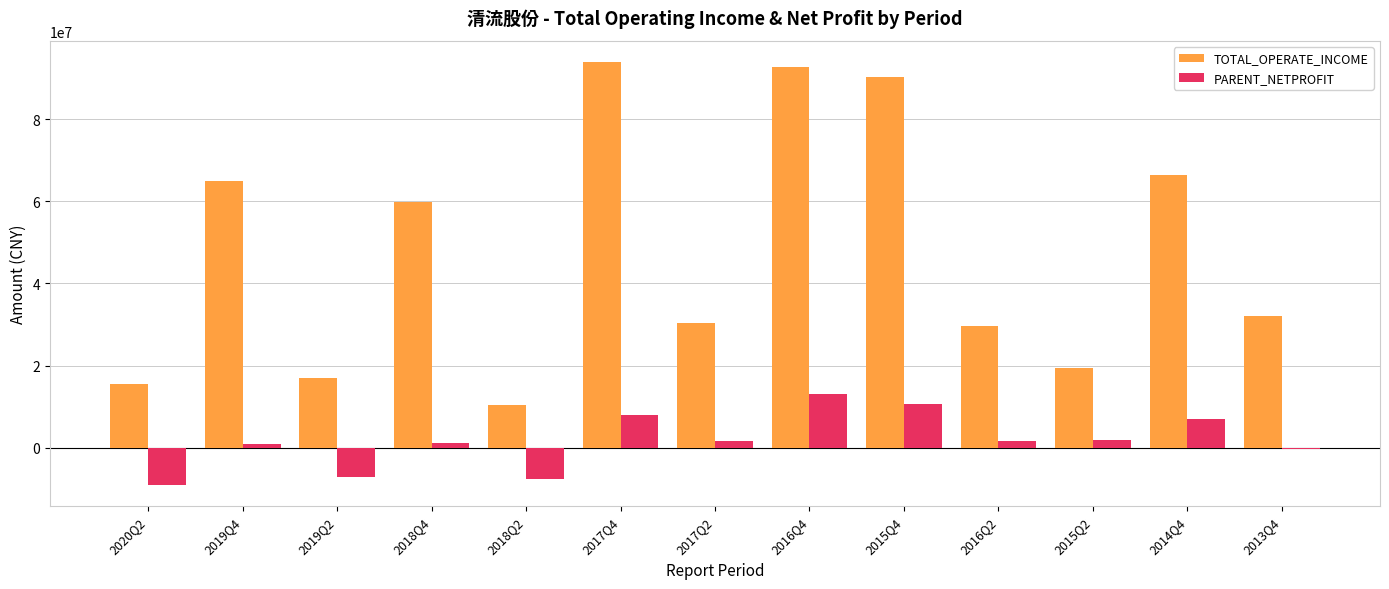

Which category has the highest value in the PARENT_NETPROFIT series?

2016Q4